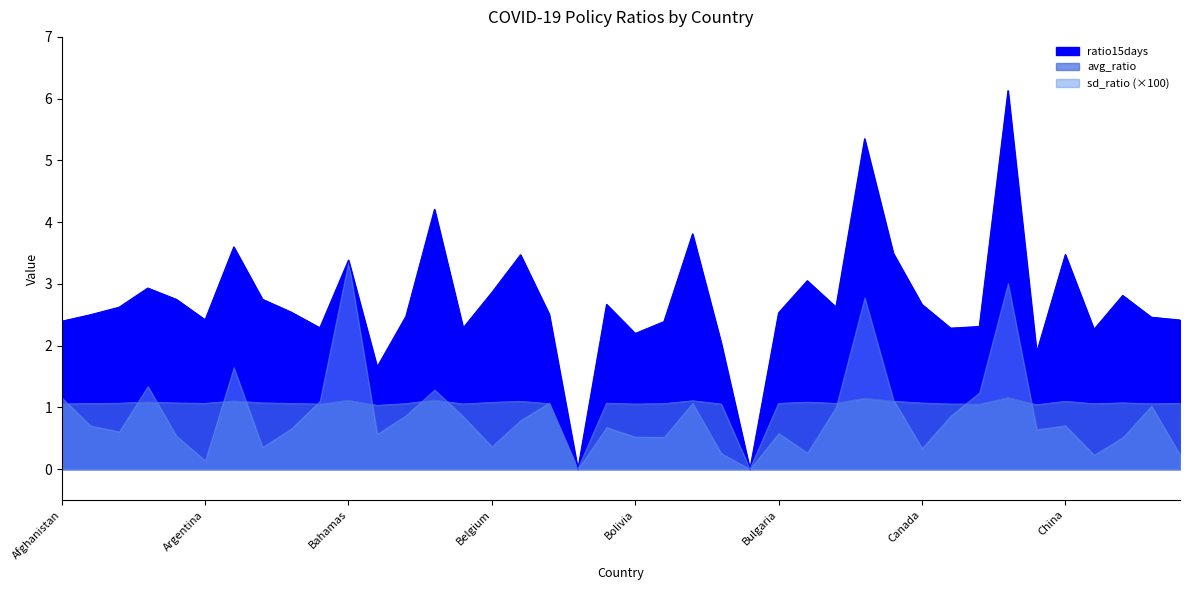

What is the value of the ratio15days point at the 39th from the left?

2.5